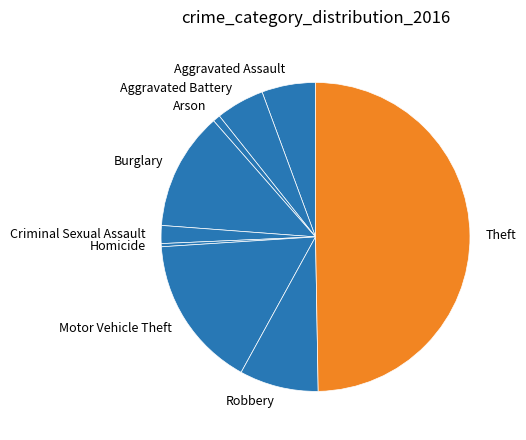

The Burglary slice represents 23% of the pie. True or false?

False